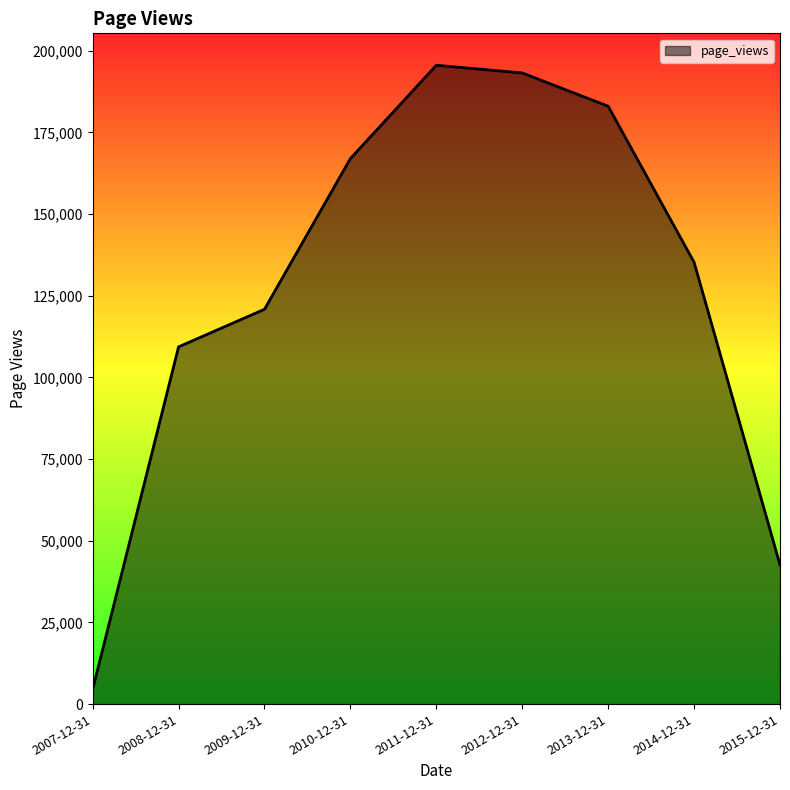

Rank the categories by value from highest to lowest.

2011-12-31, 2012-12-31, 2013-12-31, 2010-12-31, 2014-12-31, 2009-12-31, 2008-12-31, 2015-12-31, 2007-12-31